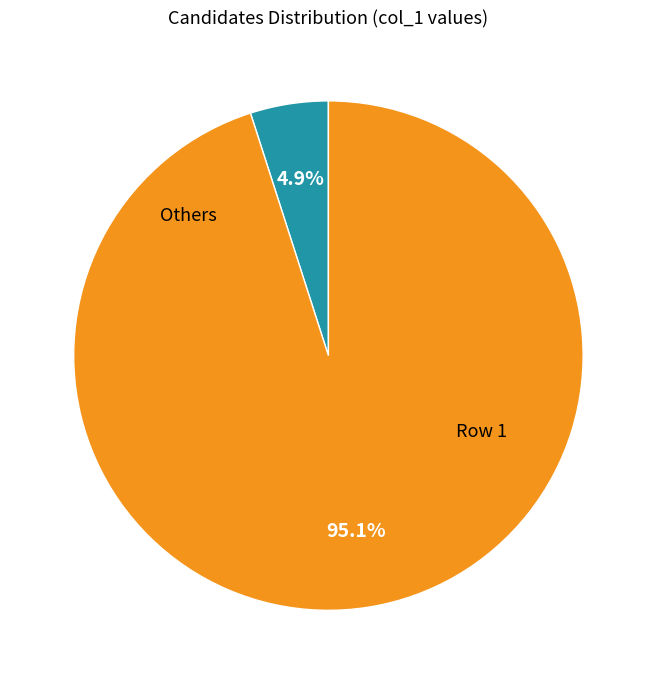

Is there a majority slice in this chart?

Yes